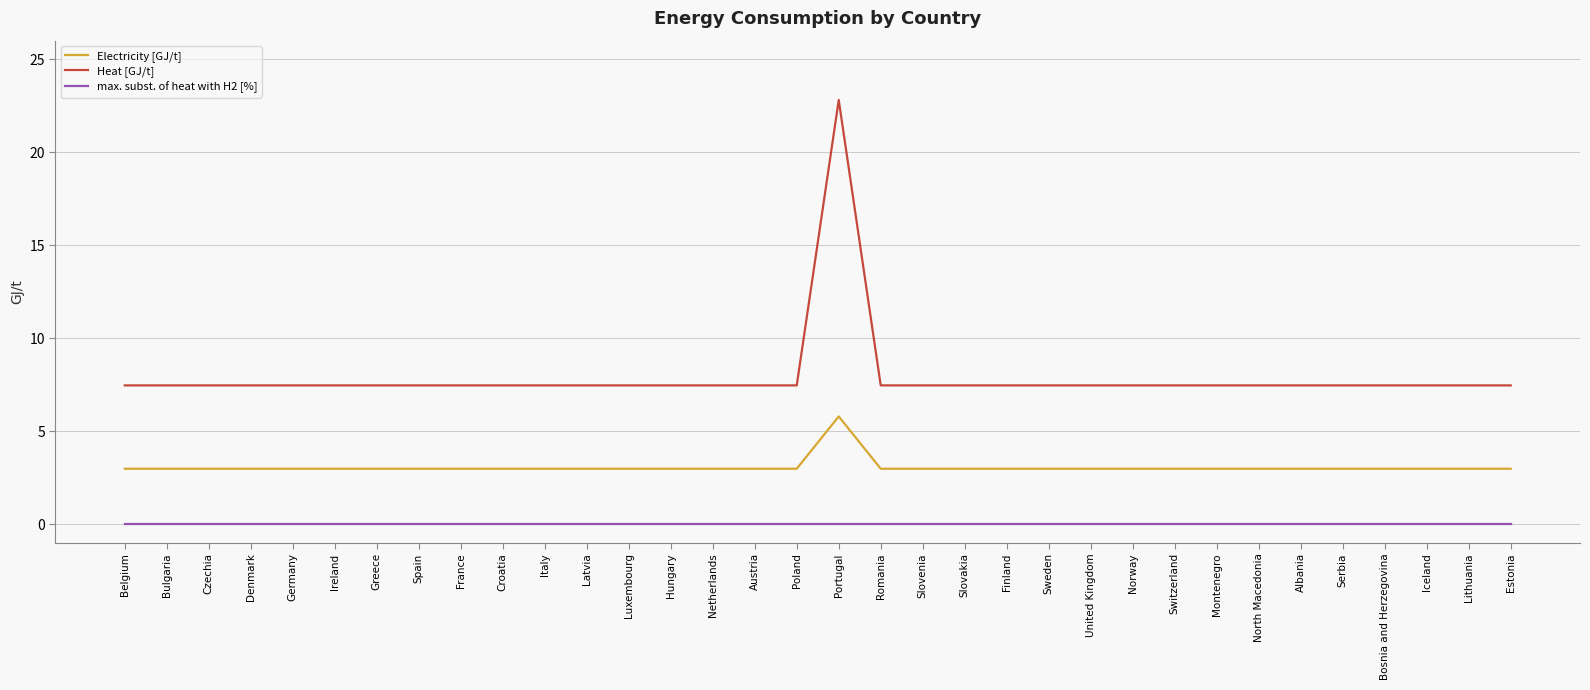

Does the chart have visible grid lines?

Yes